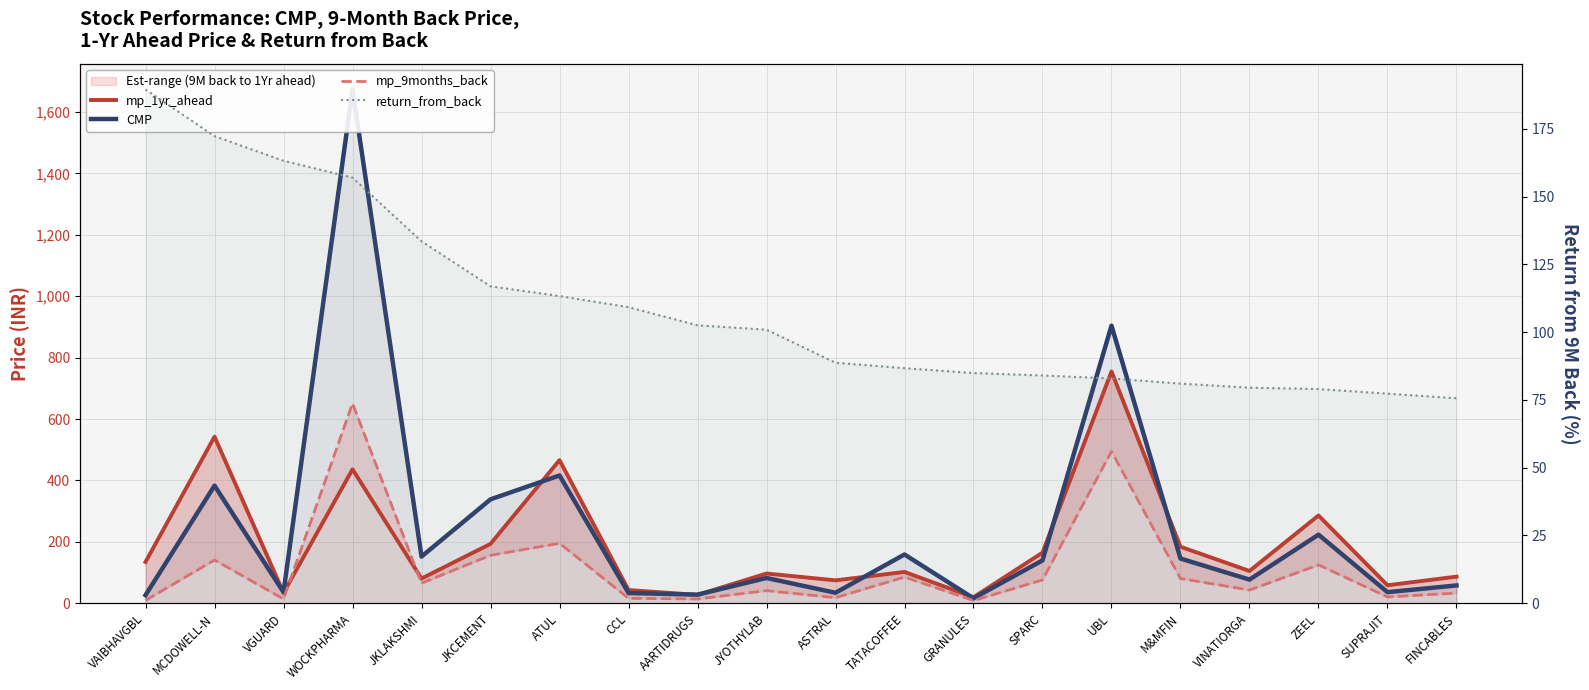

What is the difference between the maximum and minimum values in the mp_9months_back series?

642.4